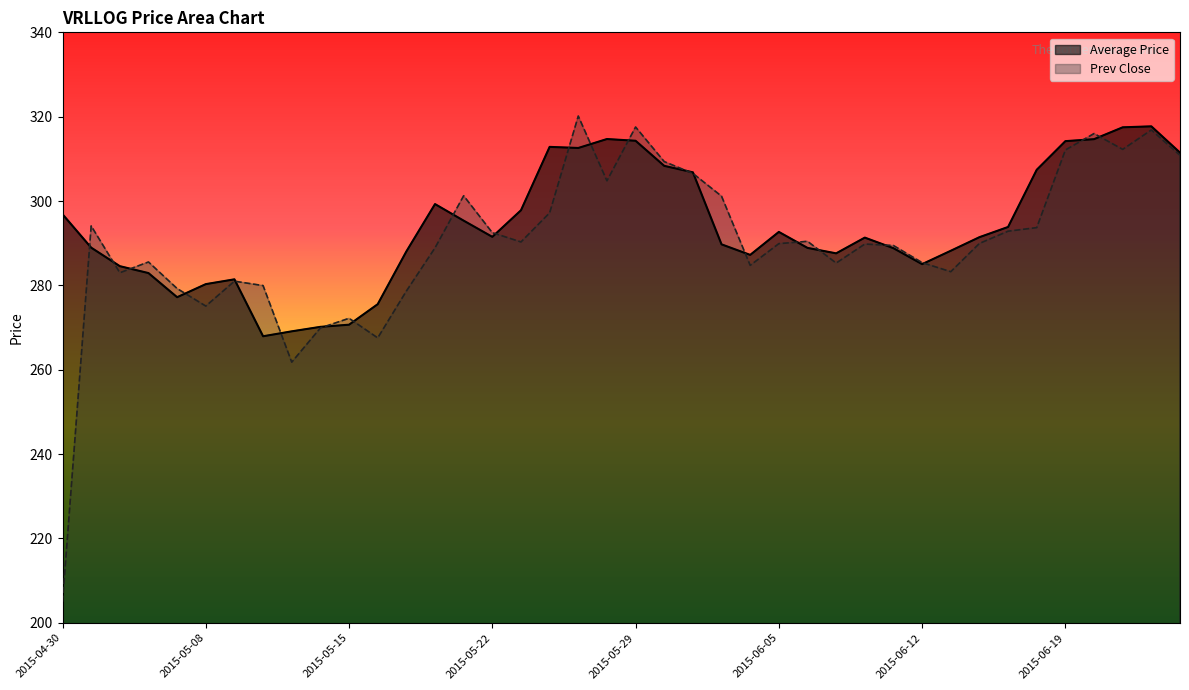

How many data points in Average Price are above 291?

21